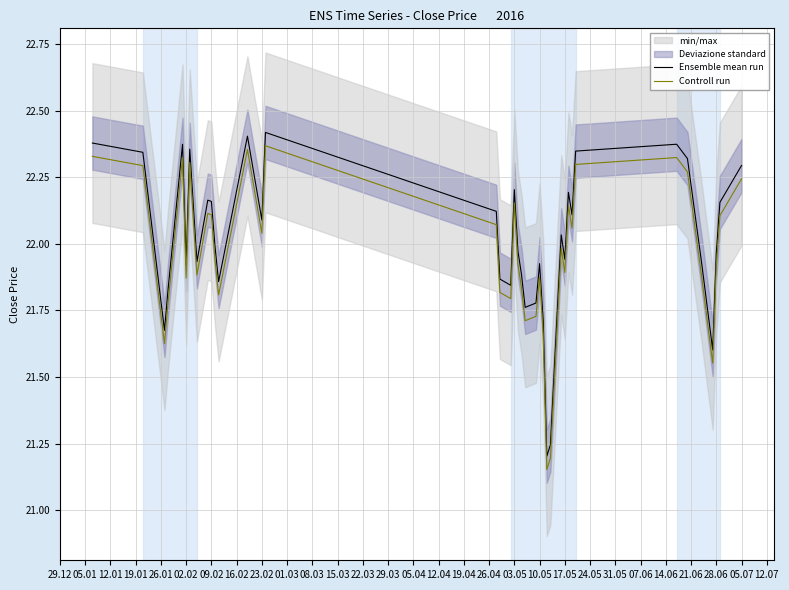

In Ensemble mean run, how many points are higher than both neighbors (excluding endpoints)?

10